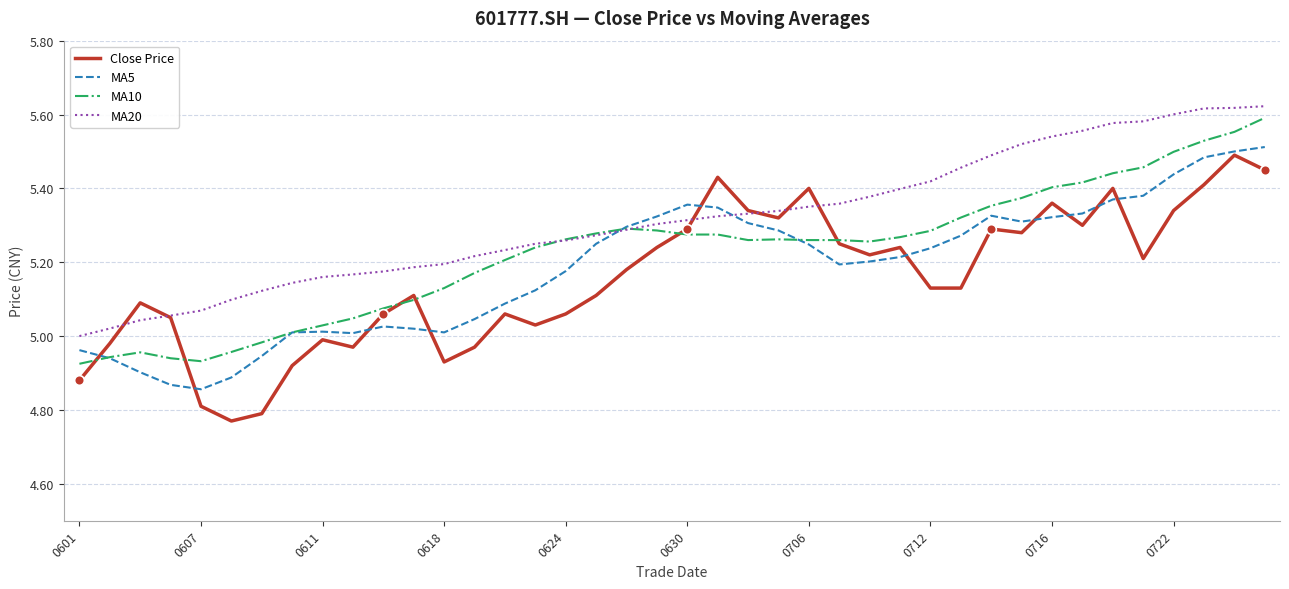

Which series has the largest total across all categories?

MA20